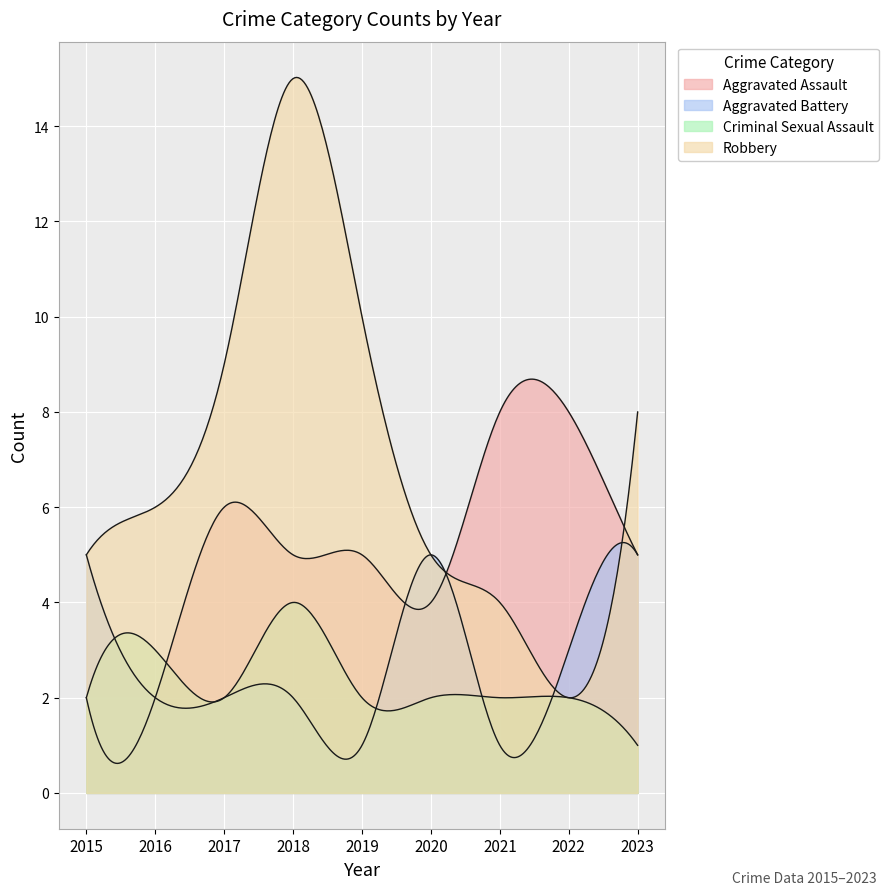

What is the total value across all series at 2023?

19